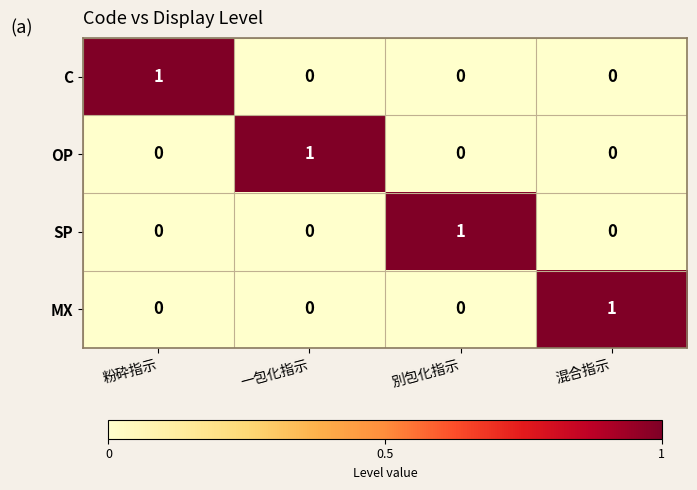

What is the spread (max minus min) of values at 一包化指示?

1